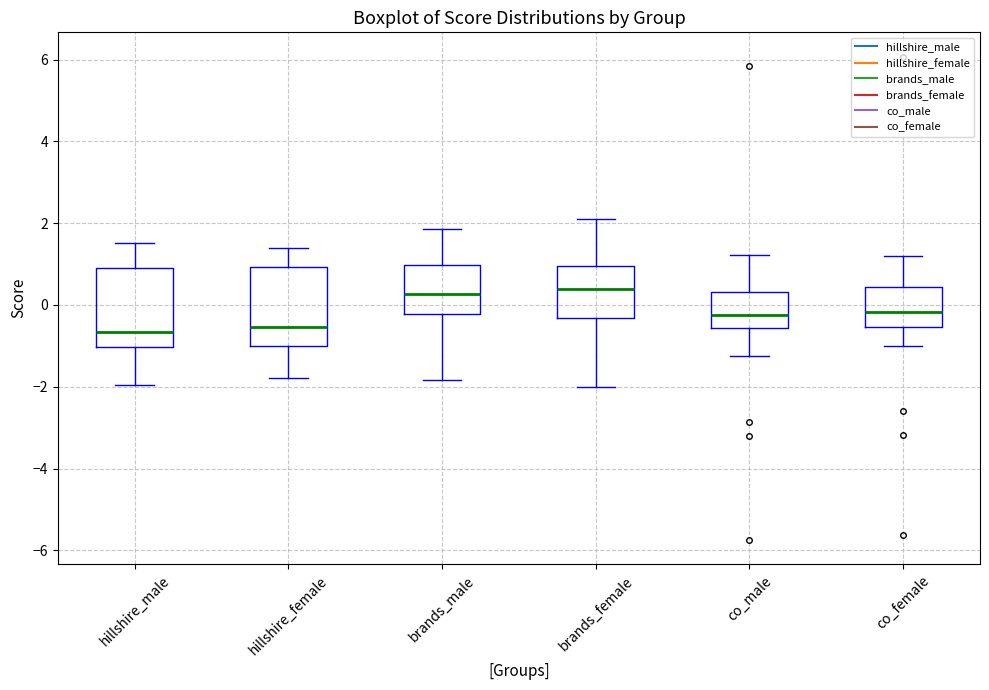

Where does the median line of the box for hillshire_male sit on the y-axis? The values are not printed on the chart, so give them approximately, as read against the axis.

-0.6